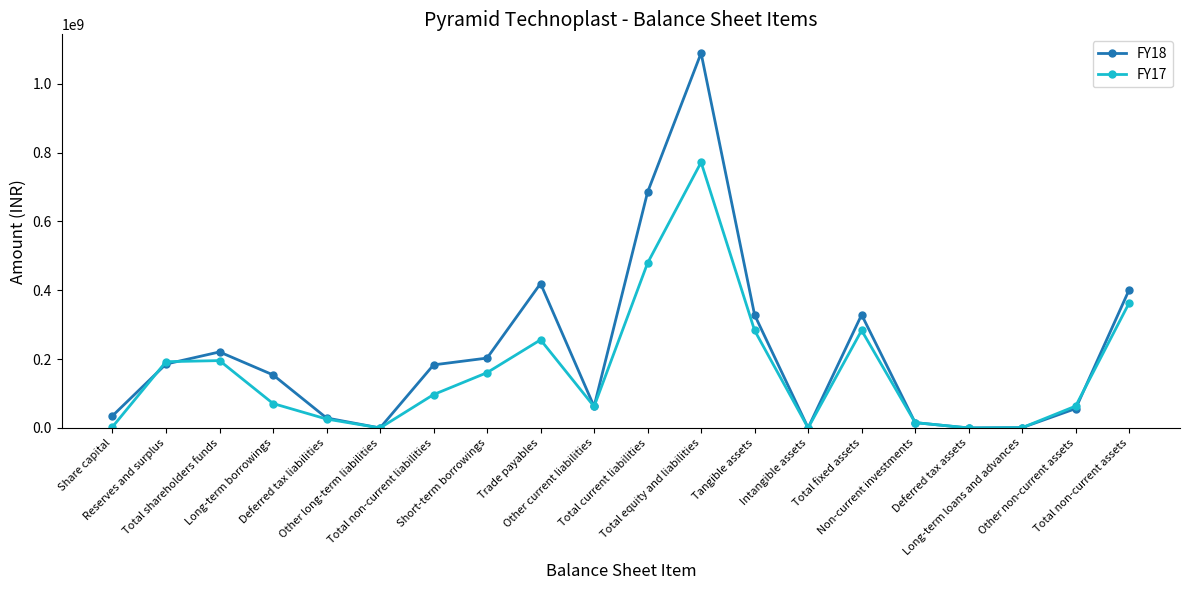

How many interior local peaks does the FY18 series have?

4